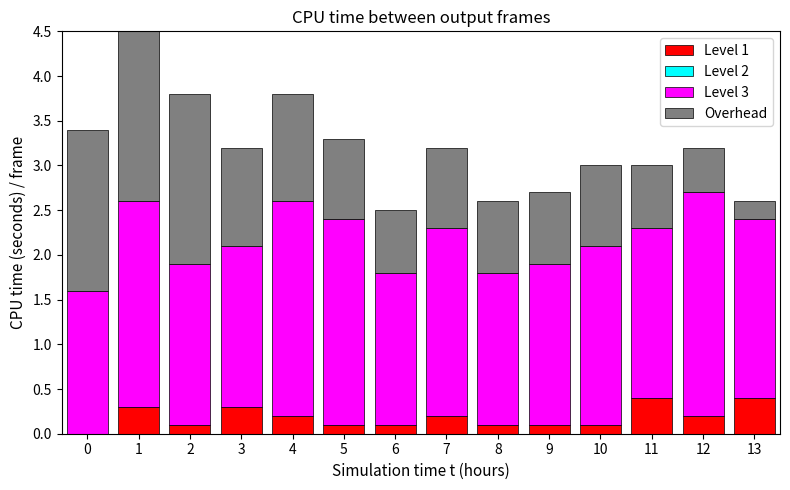

Which series changed the most between 0 and 3?

Overhead